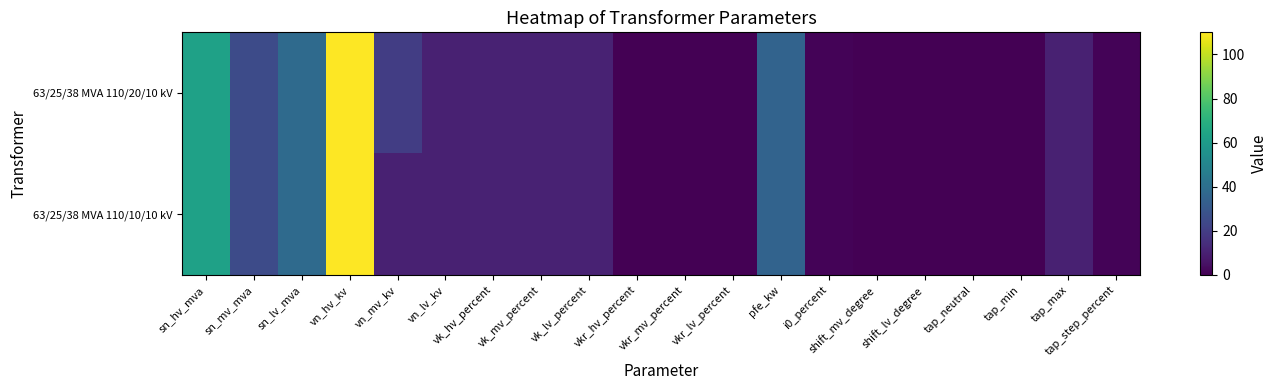

Between vk_lv_percent and i0_percent, which series saw the biggest shift?

63/25/38 MVA 110/20/10 kV